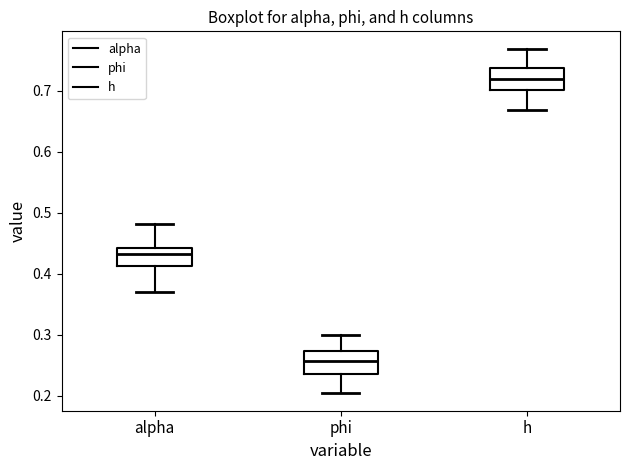

Which box has the lowest median line?

phi